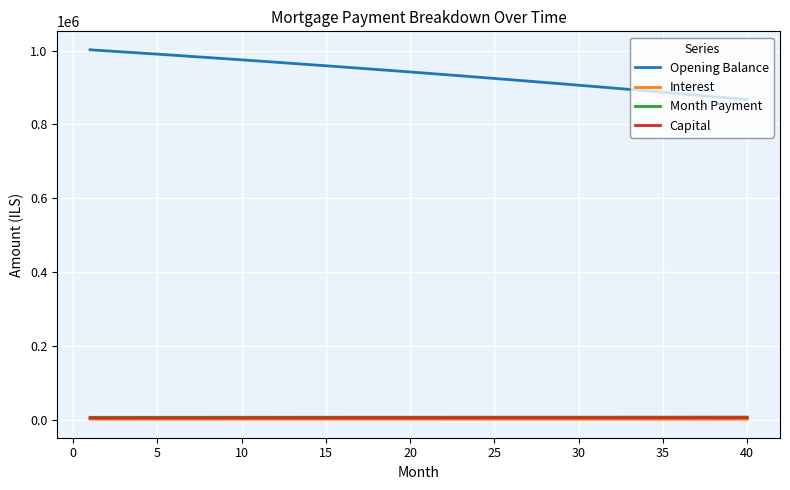

How many distinct data groups are displayed?

4